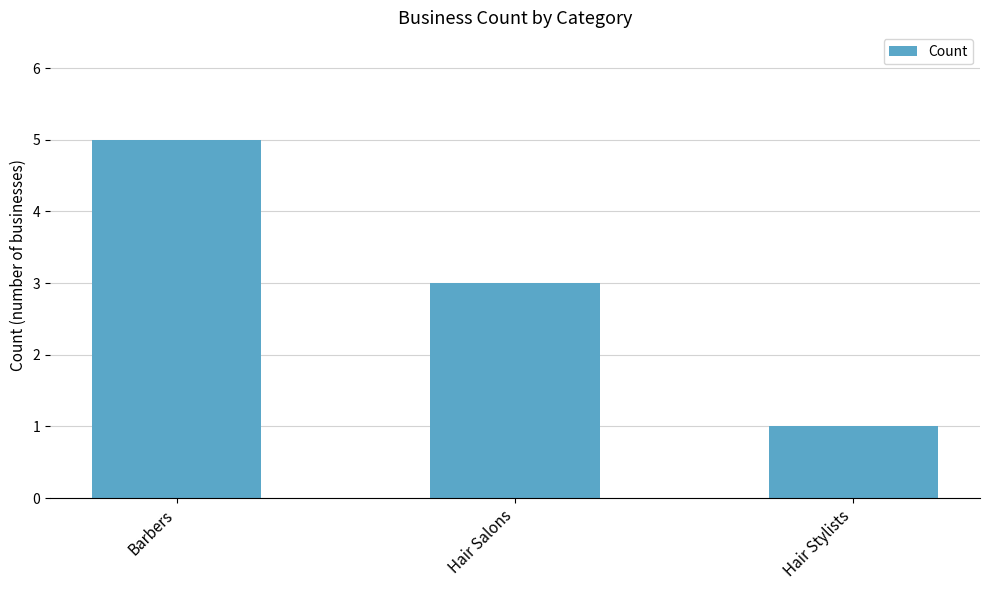

What is the difference between the maximum and minimum values?

4